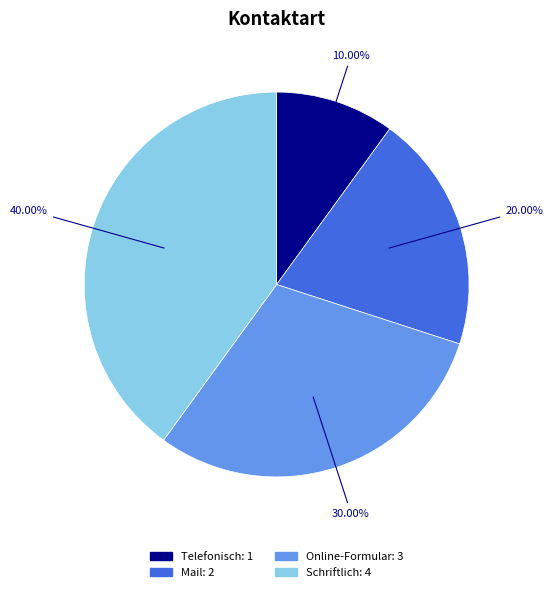

To the nearest percent, what is the difference between the Schriftlich and Telefonisch slice percentages?

30%